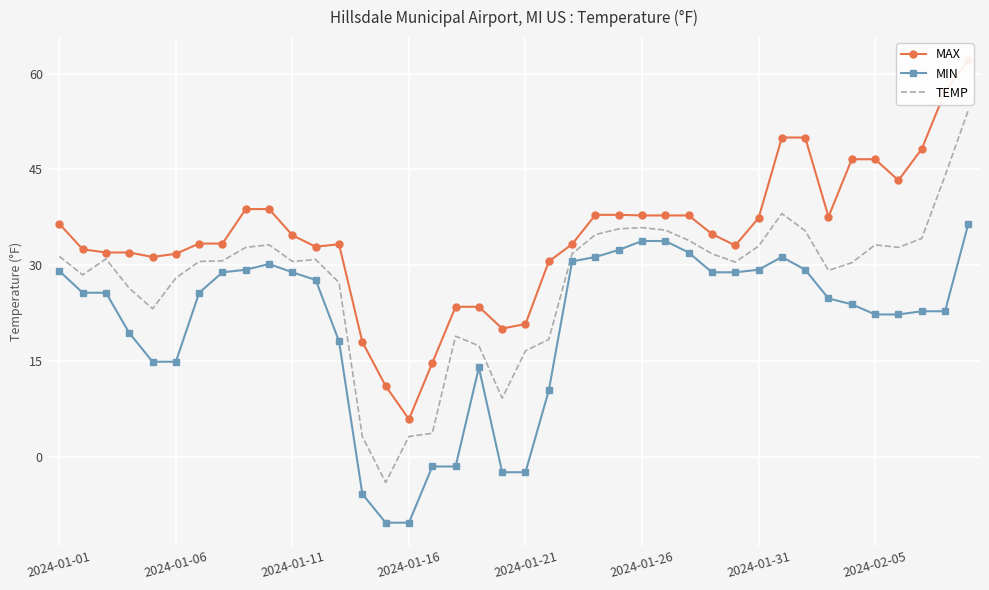

List the series in order of their overall mean, highest first.

MAX, TEMP, MIN